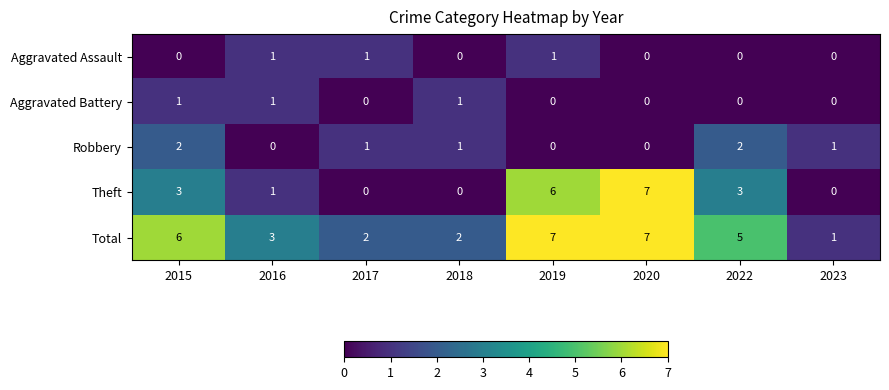

At which label does Robbery first exceed 1?

2015